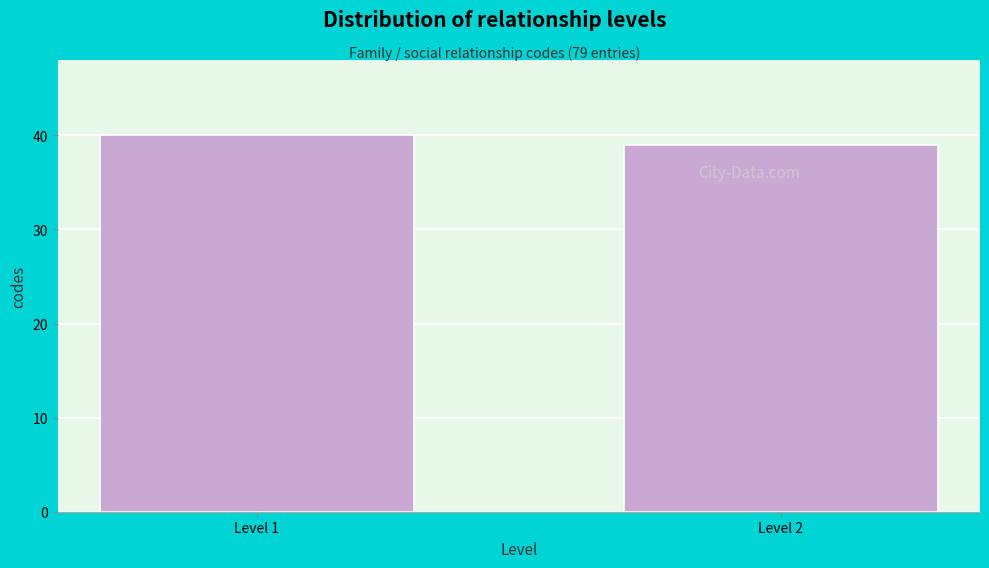

Reading left to right, extract all data points from this chart.

Level 1=40	Level 2=39